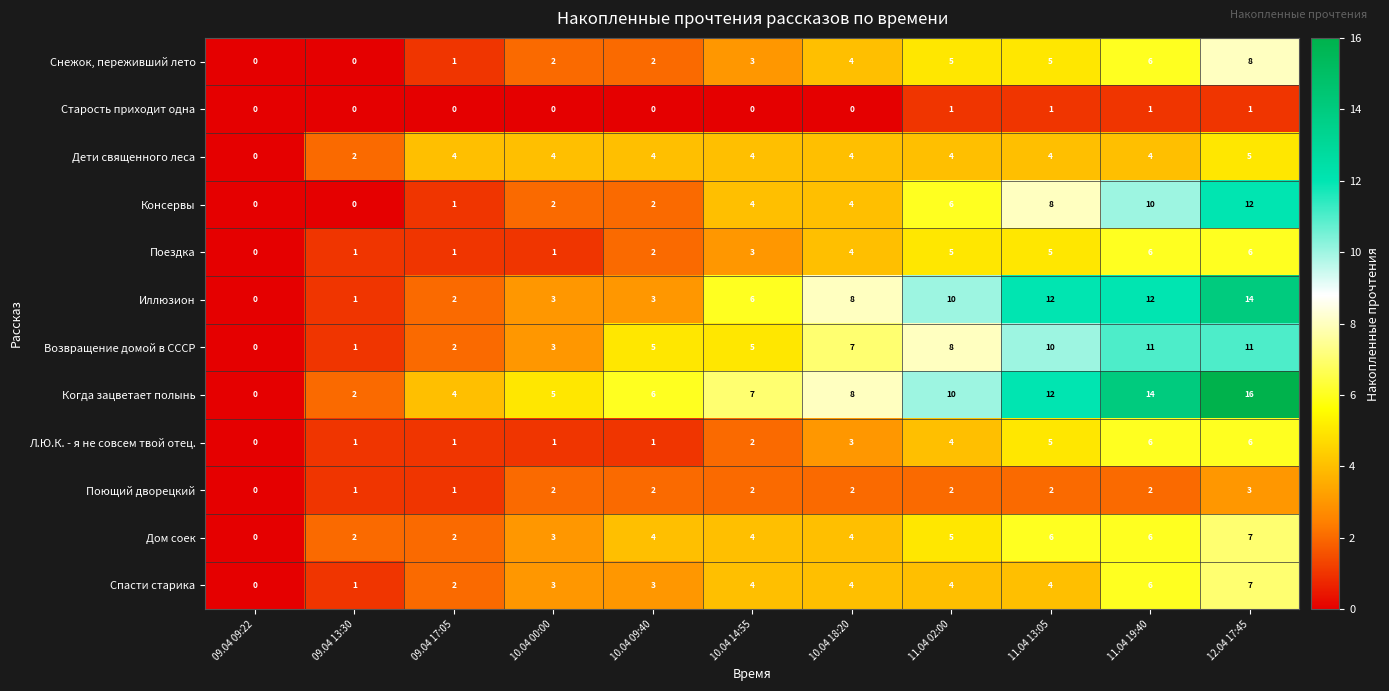

Where is Иллюзион nearest to the value 7?

10.04 14:55